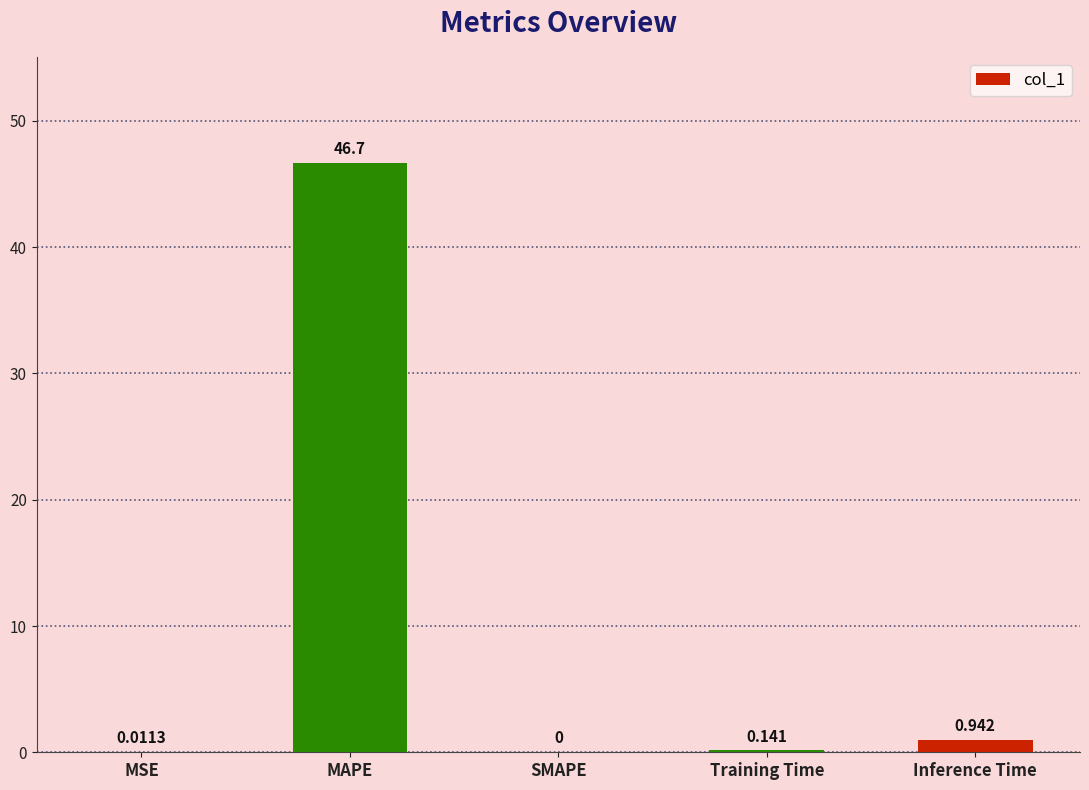

What is the sum of the values at MAPE and Inference Time?

47.6